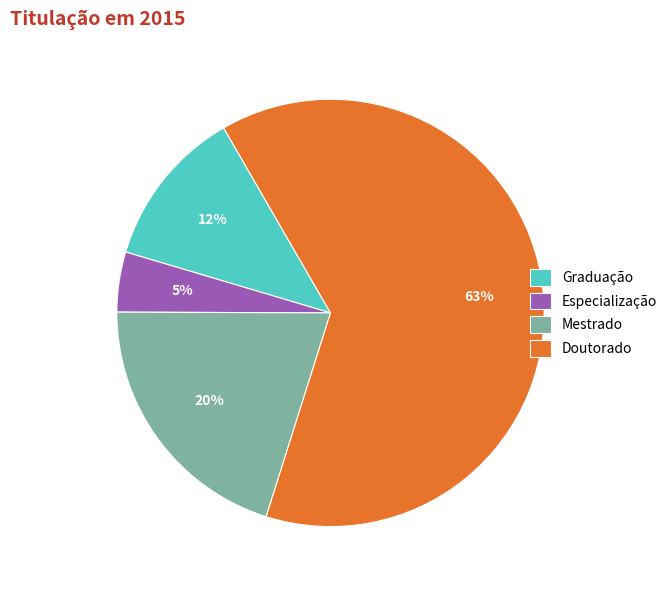

Approximately how many times larger is the value at Graduação compared to Mestrado?

0.6